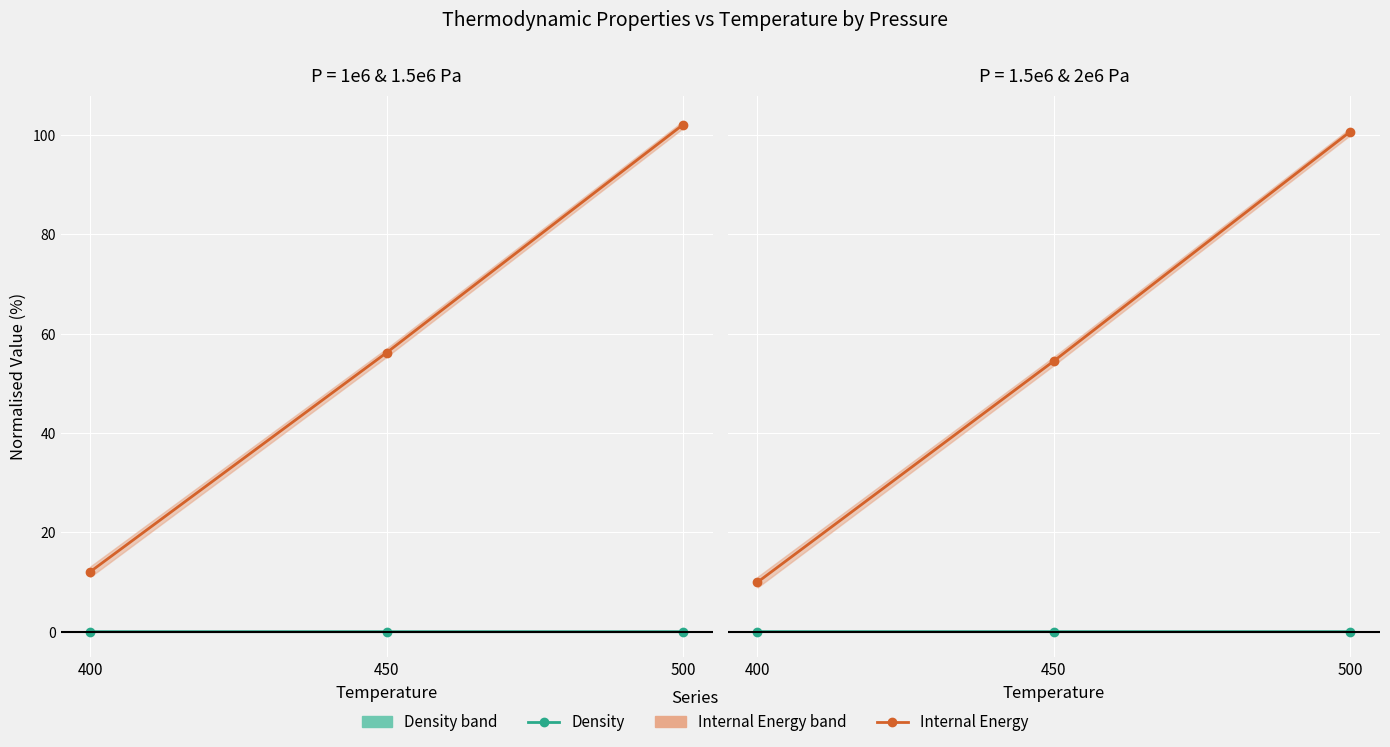

Where is Internal Energy (scaled) nearest to the value 55?

450